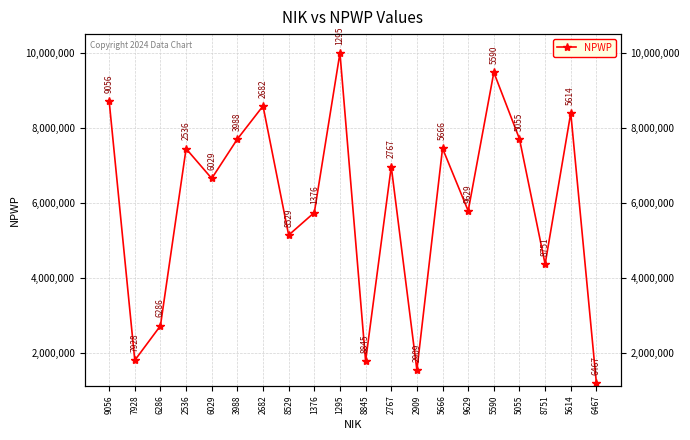

Where is the first local maximum?

2536